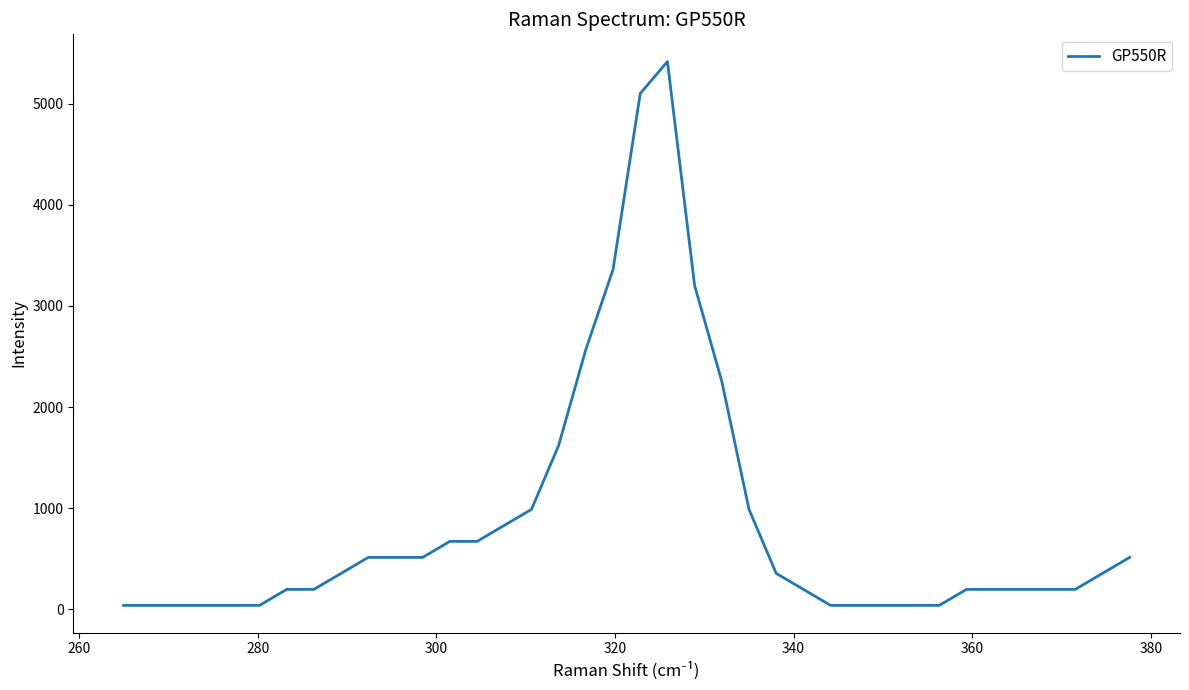

What is the greatest value displayed?

5415.0